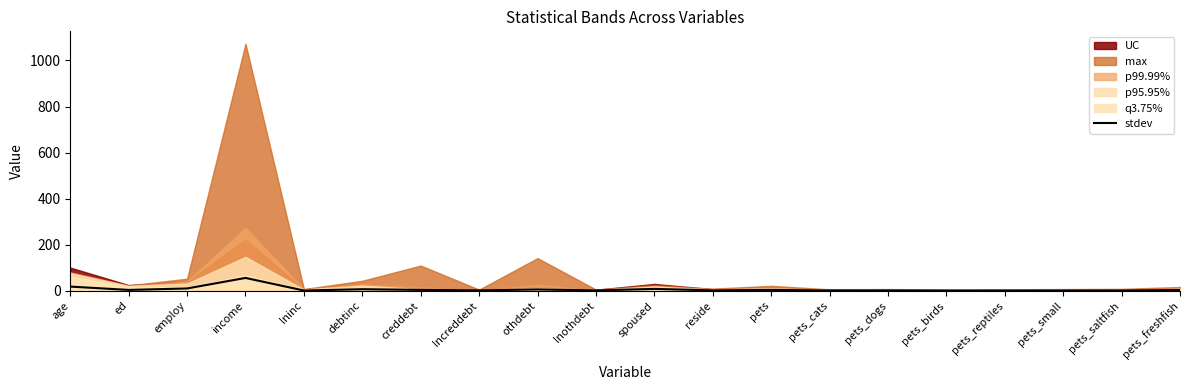

How many points are lower than both their immediate neighbors (excluding endpoints)?

7